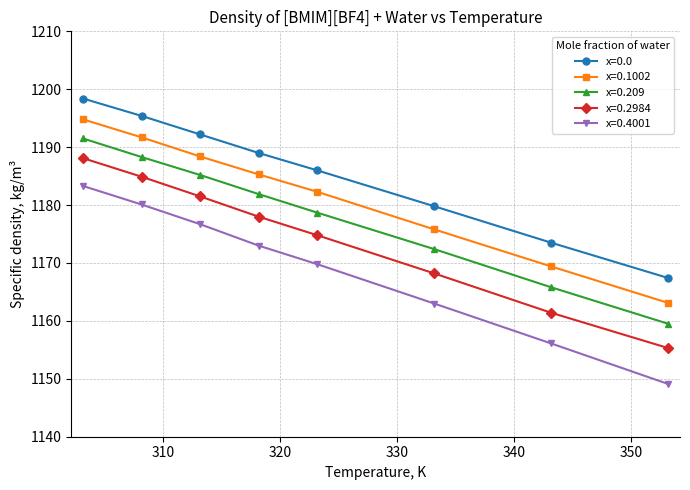

Which series has the largest total across all categories?

x=0.0